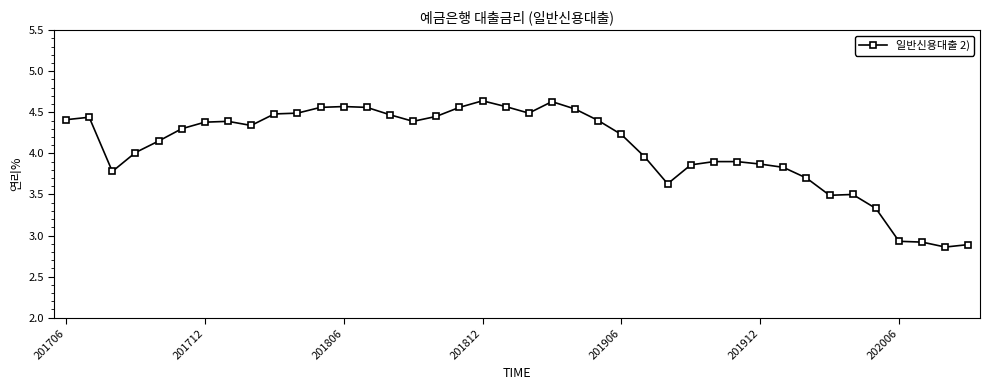

What is the difference between the maximum and minimum values?

1.8